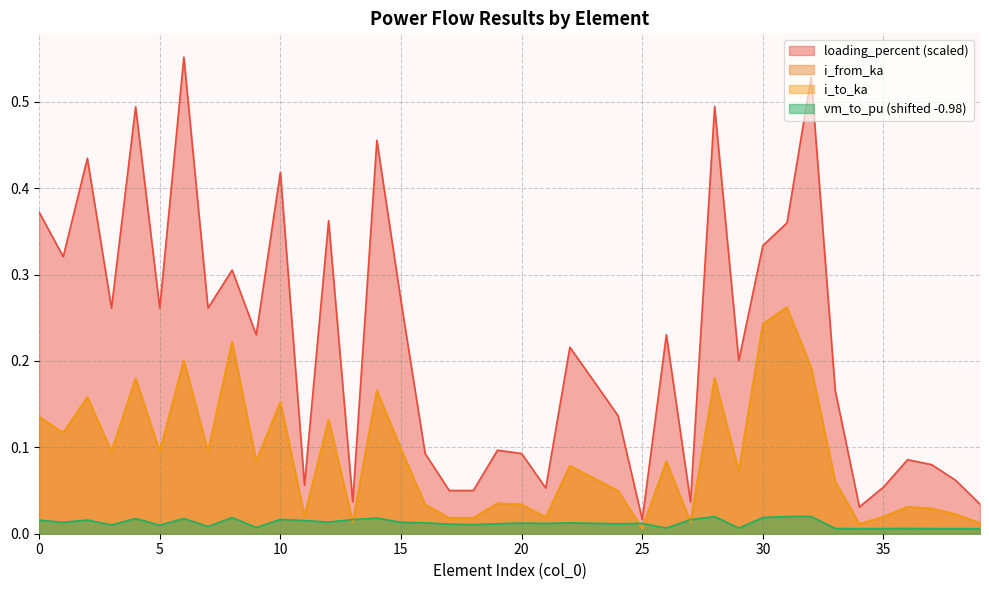

What is the difference between the loading_percent values at 29 and 21?

0.1